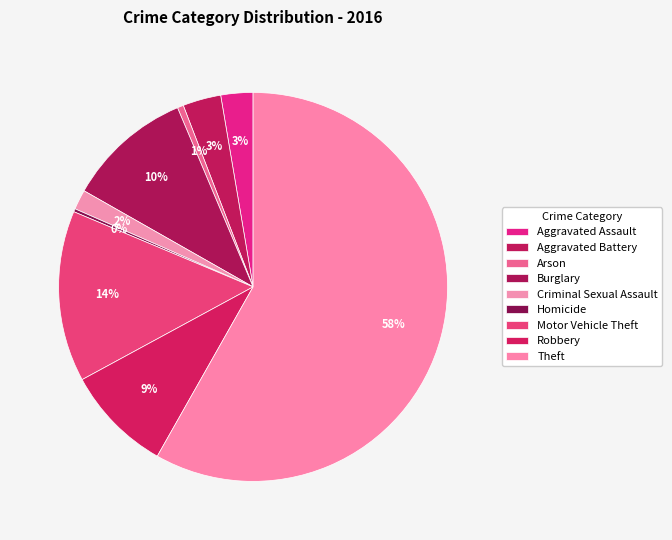

How many segments does this pie chart have?

9